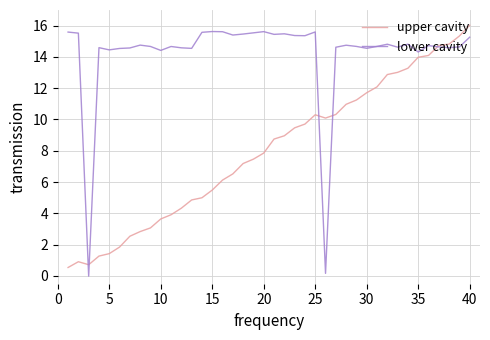

What is the highest value of the lower cavity series?

15.6